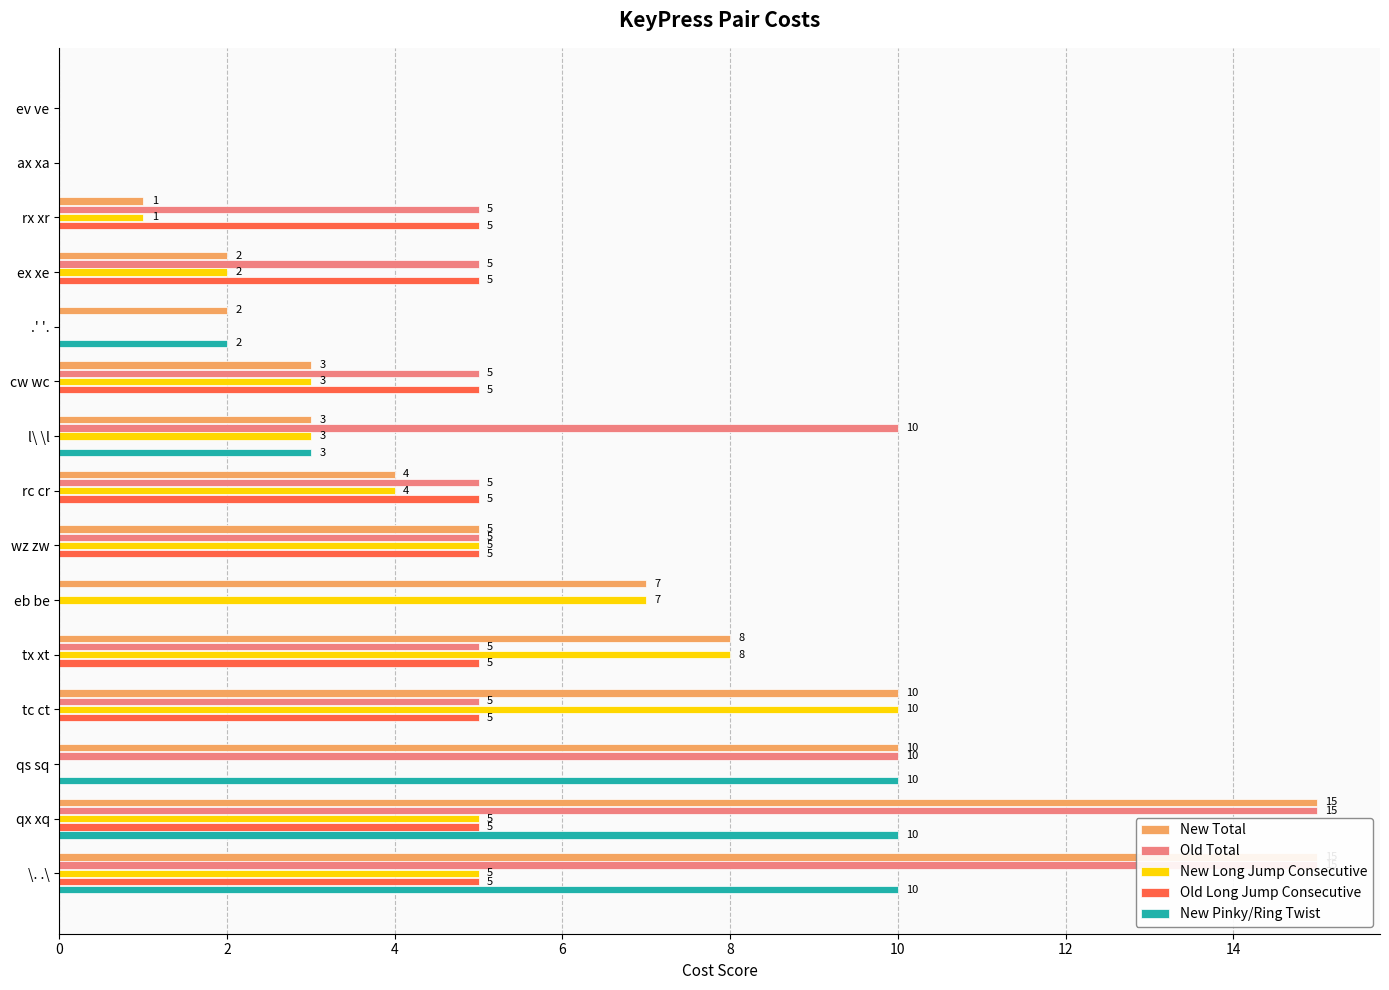

Count the Old Total values in the range 0 to 10.

13